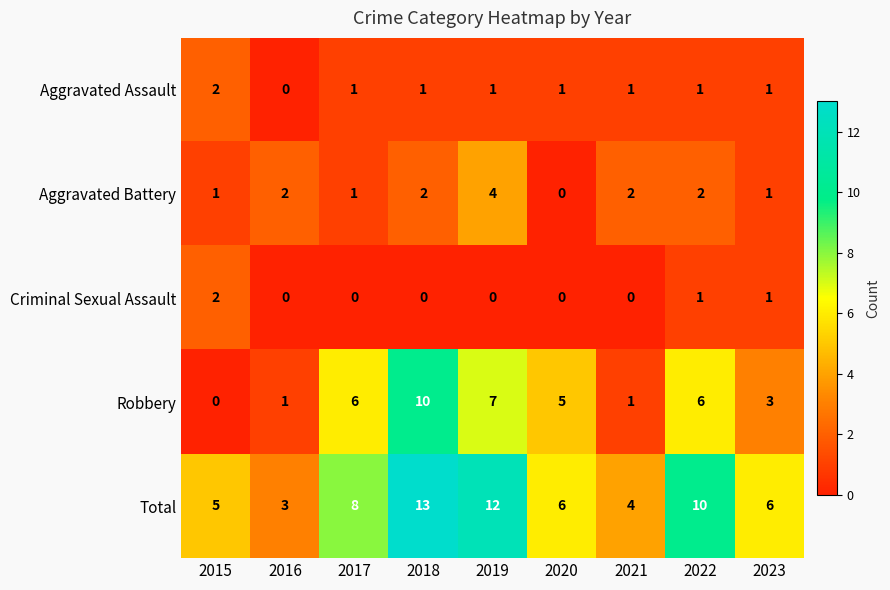

At which category is the sum across all series the highest?

2018